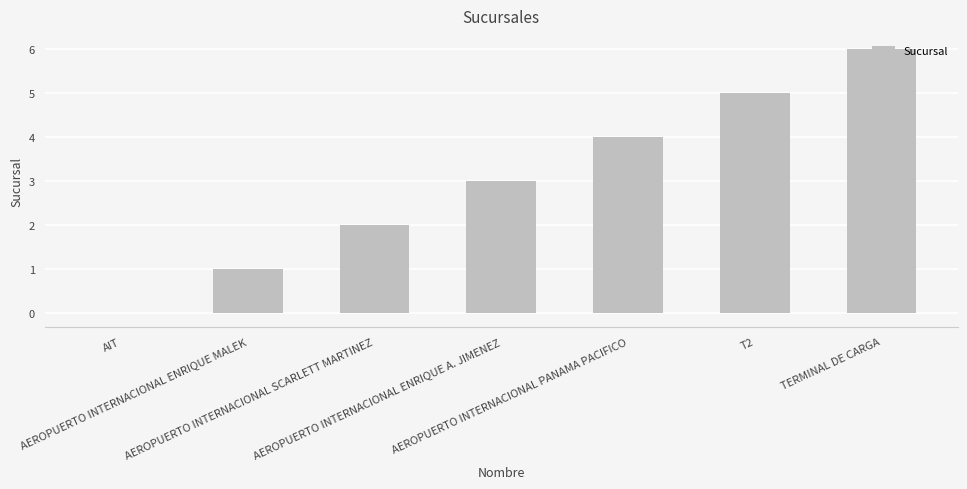

Does the chart contain stacked bars?

No